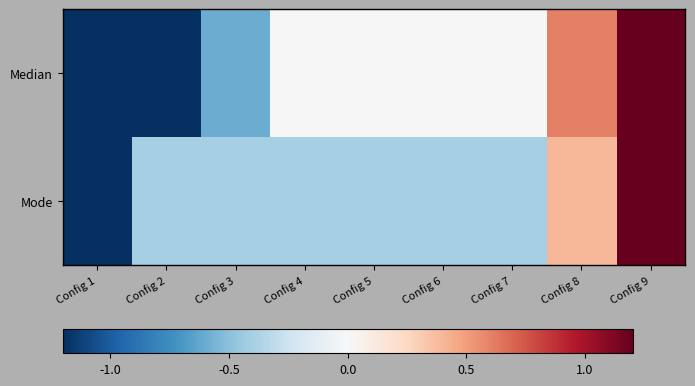

Reading left to right, extract all data points from this chart.

Median: Config 1=-1.2	Config 2=-1.2	Config 3=-0.6	Config 4=0.0	Config 5=0.0	Config 6=0.0	Config 7=0.0	Config 8=0.6	Config 9=1.2
Mode: Config 1=-1.2	Config 2=-0.4	Config 3=-0.4	Config 4=-0.4	Config 5=-0.4	Config 6=-0.4	Config 7=-0.4	Config 8=0.4	Config 9=1.2